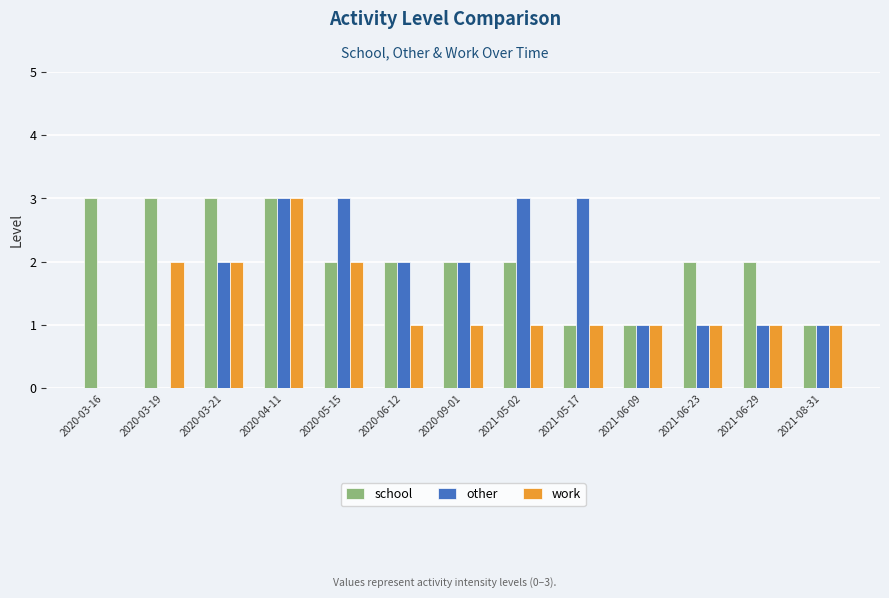

The value of school at 2021-06-29 is 2. True or false?

True